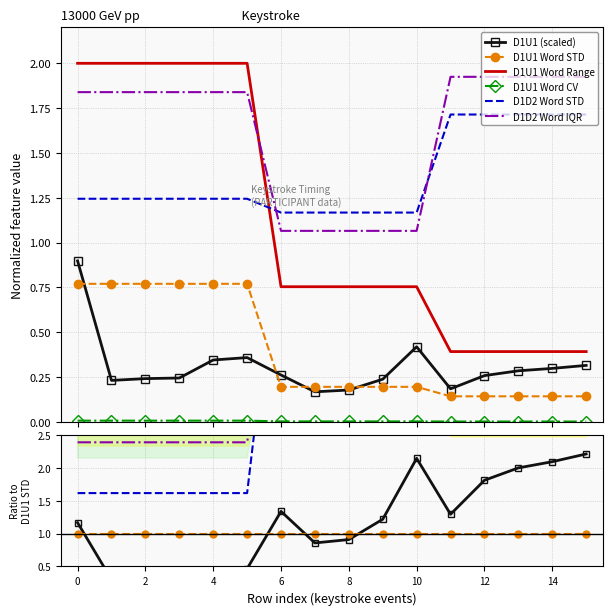

Count the number of data series in this chart.

6